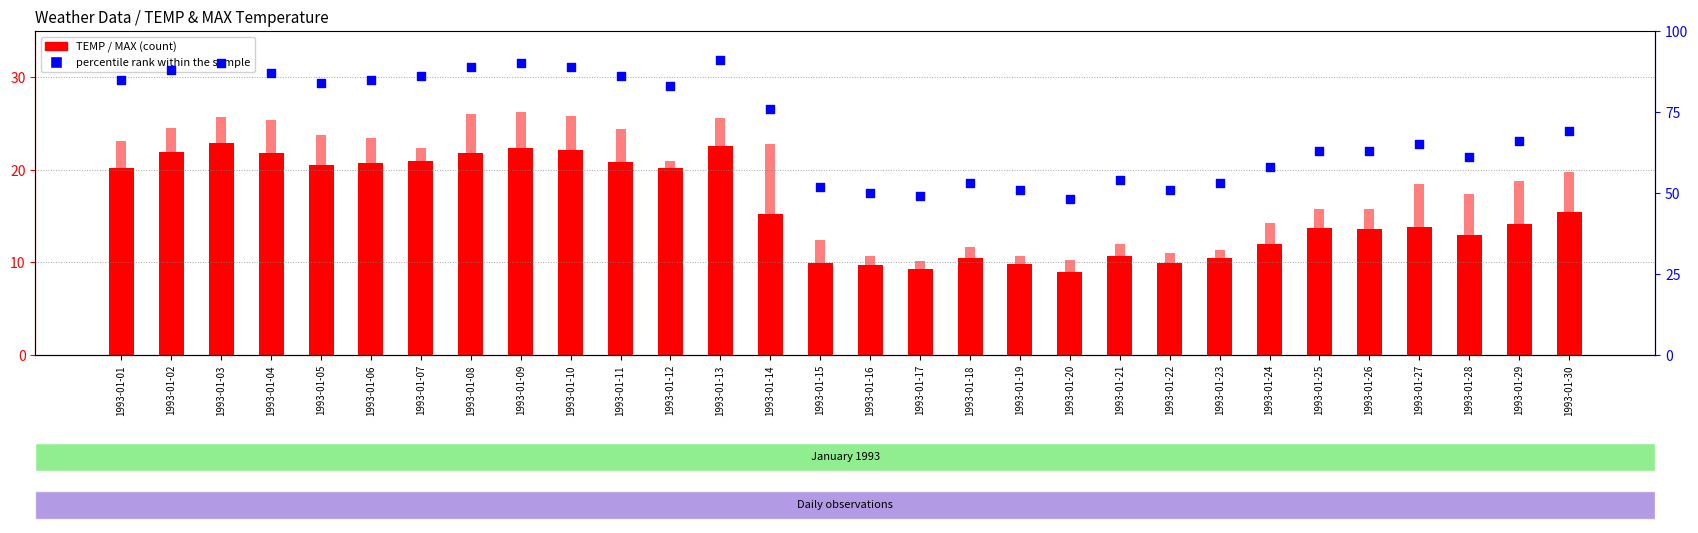

Which series reaches the maximum Y coordinate?

percentile rank within the sample